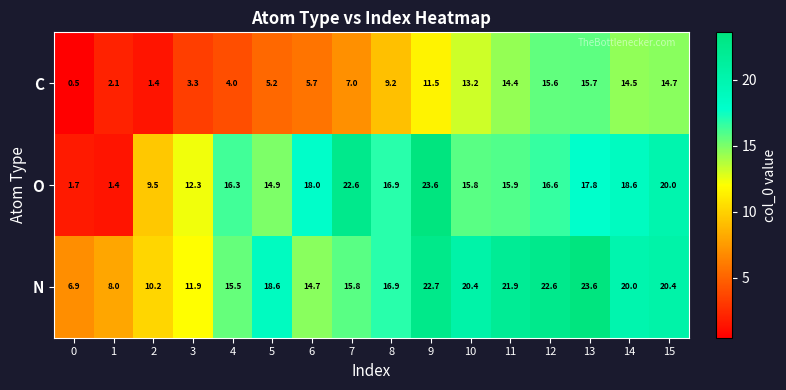

At how many categories does at least one series exceed 2?

16